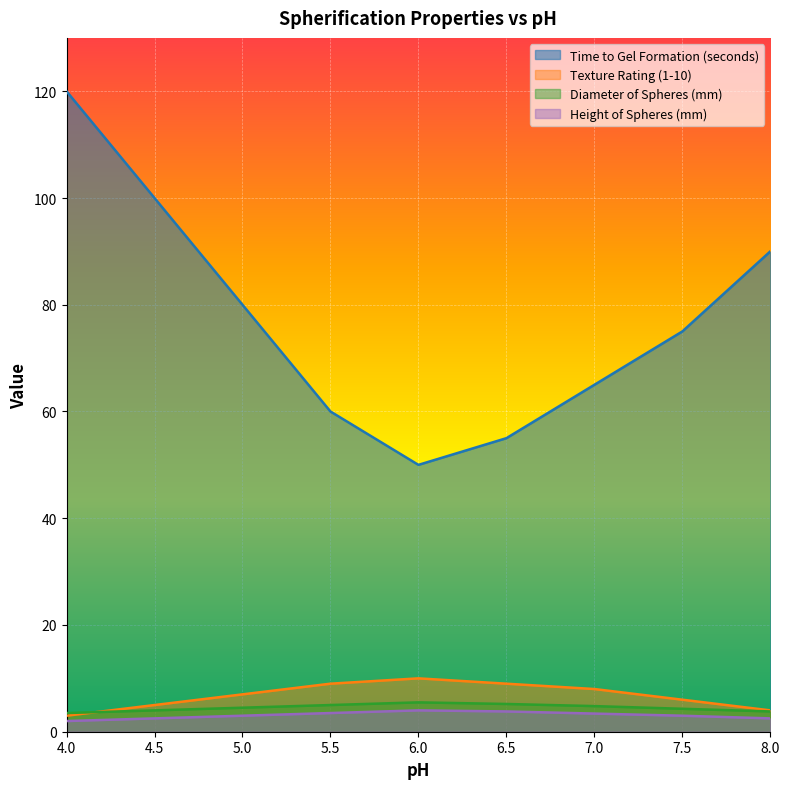

Rank the series at 5.5 from highest to lowest value.

Time to Gel Formation (seconds), Texture Rating (1-10), Diameter of Spheres (mm), Height of Spheres (mm)